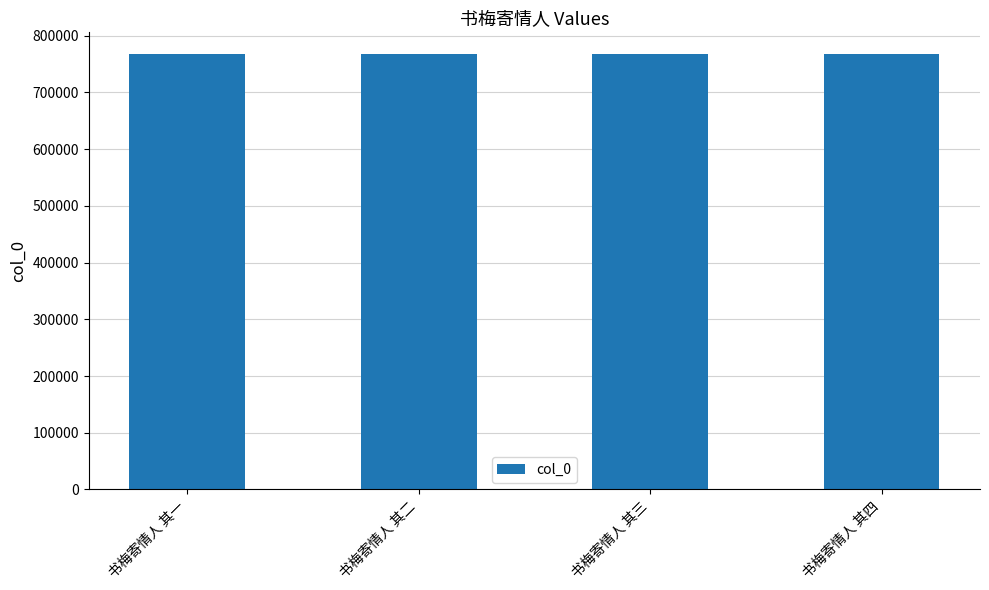

What is the minimum value shown in the chart?

767511